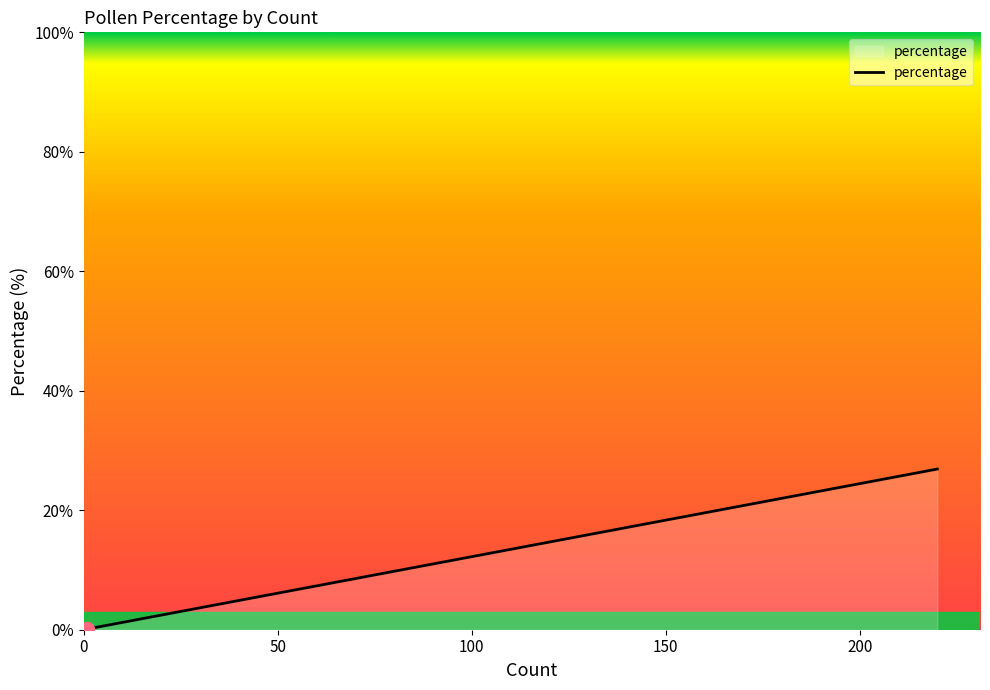

What is the change in value from 150 to 200?

+0.1